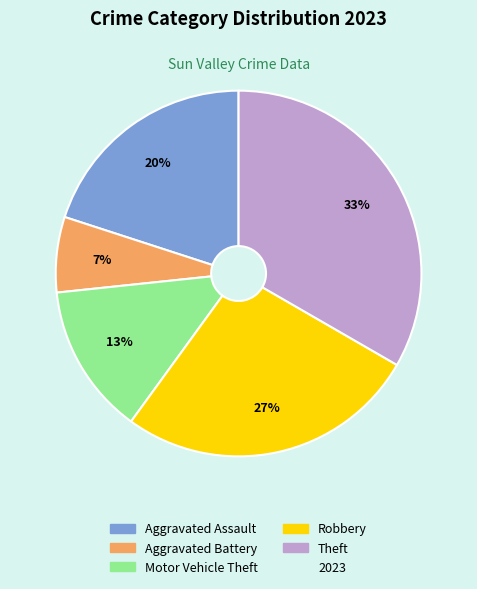

To the nearest percent, what is the average slice percentage?

20%